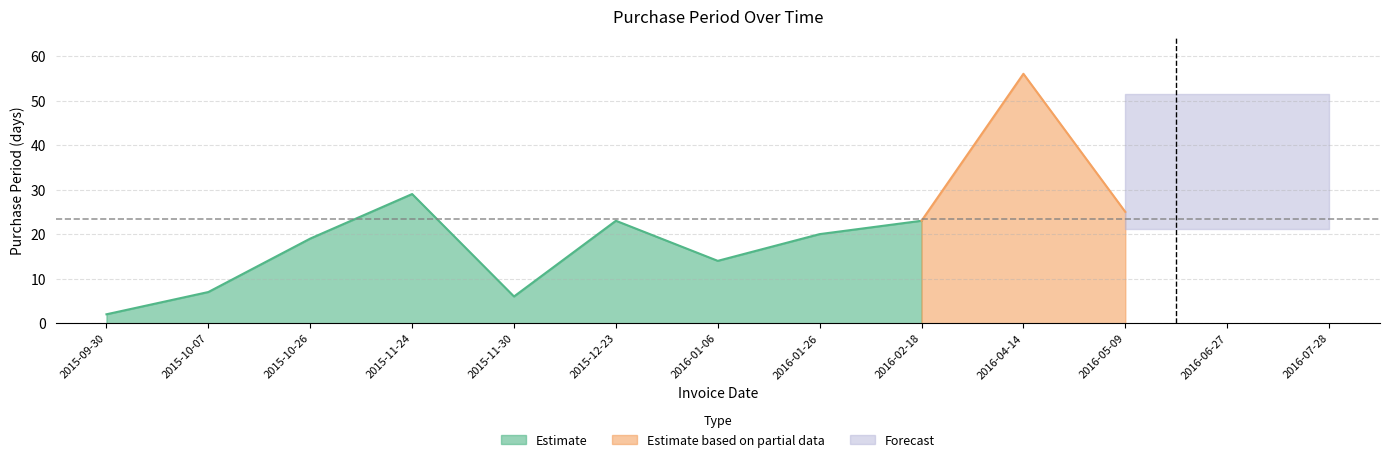

What is the value of the 5th point from the left?

6